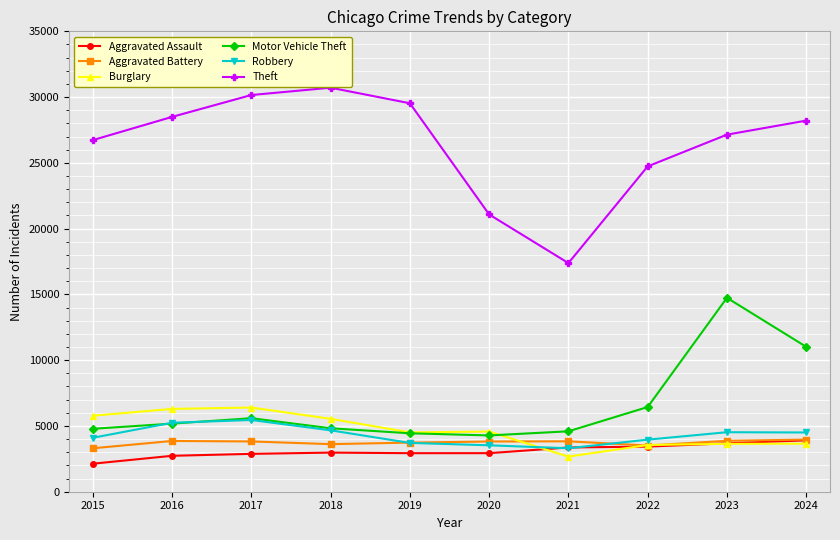

At which category does the chart reach its peak across all series?

2018